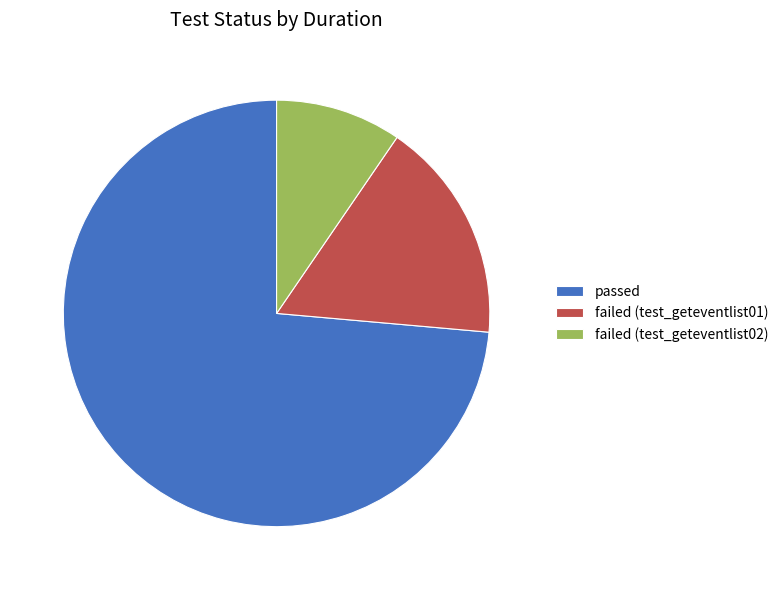

Does failed (test_geteventlist02) account for over 50% of the chart?

No